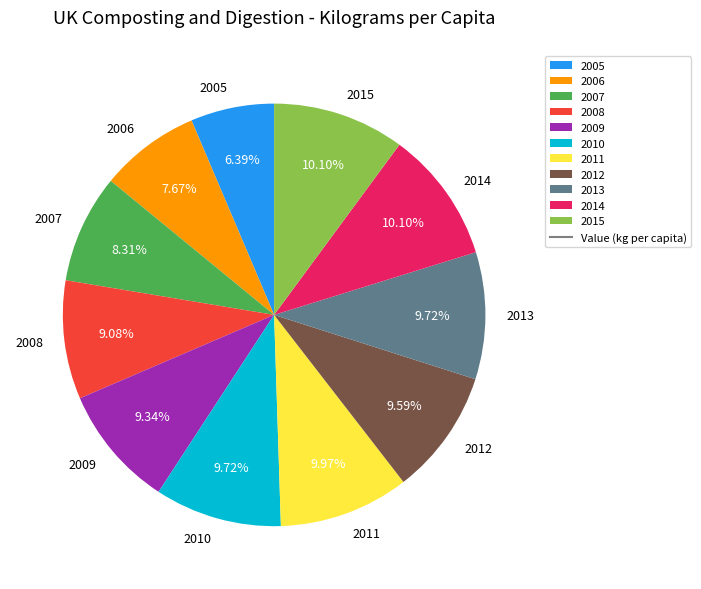

Approximately how many times larger is the value at 2007 compared to 2011?

0.8